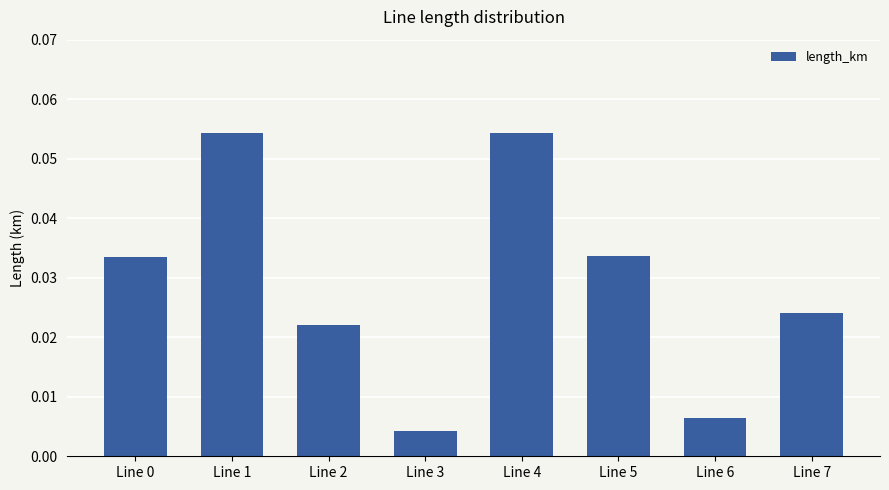

Which has a higher value, Line 6 or Line 7?

Line 7